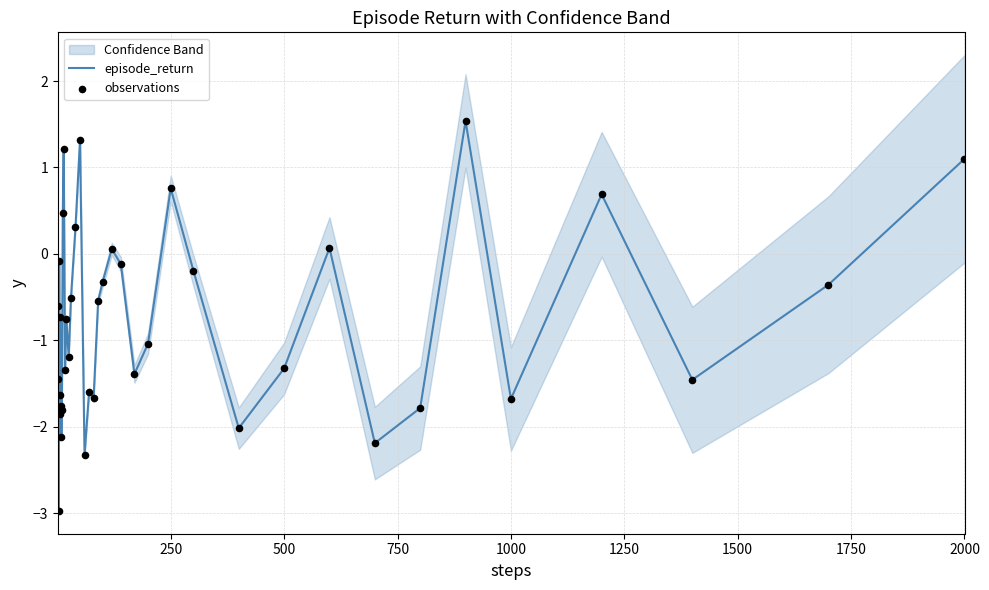

What is the lowest value of the episode_return series?

-3.0